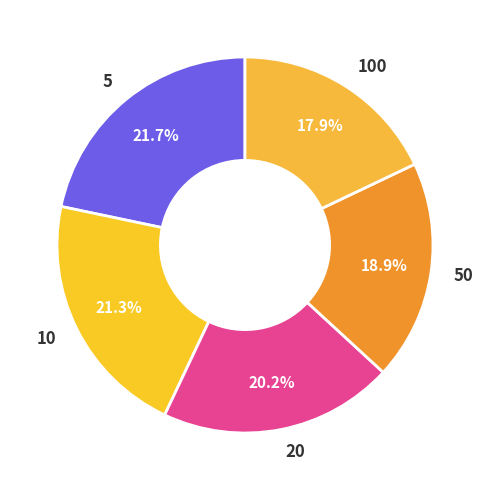

How many segments does this pie chart have?

5